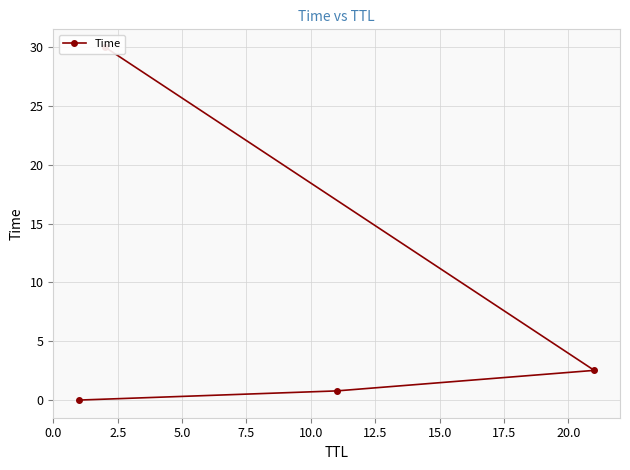

What position from the left is 2.5?

2